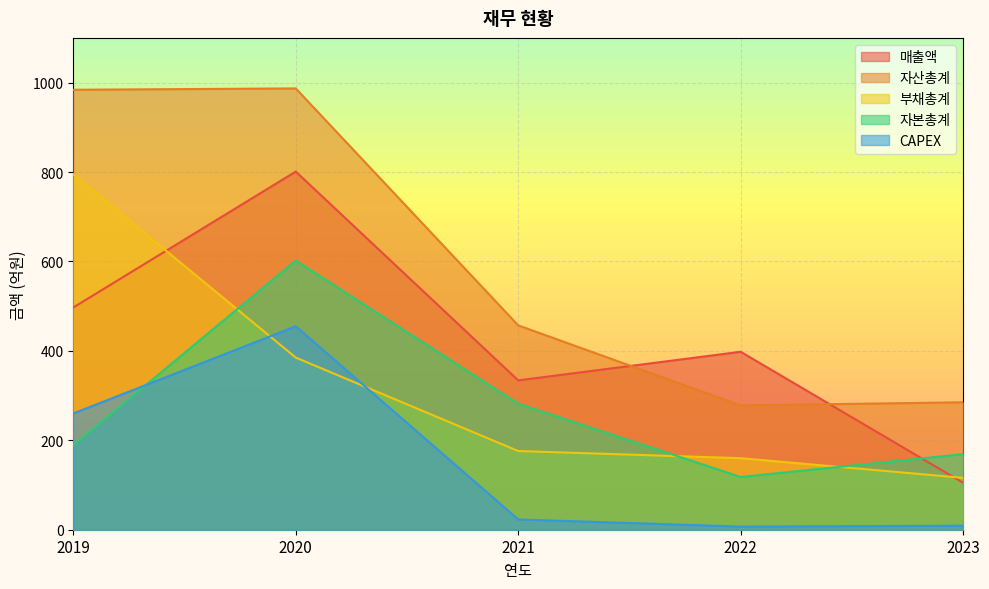

What is the sum of all 매출액 values?

2135